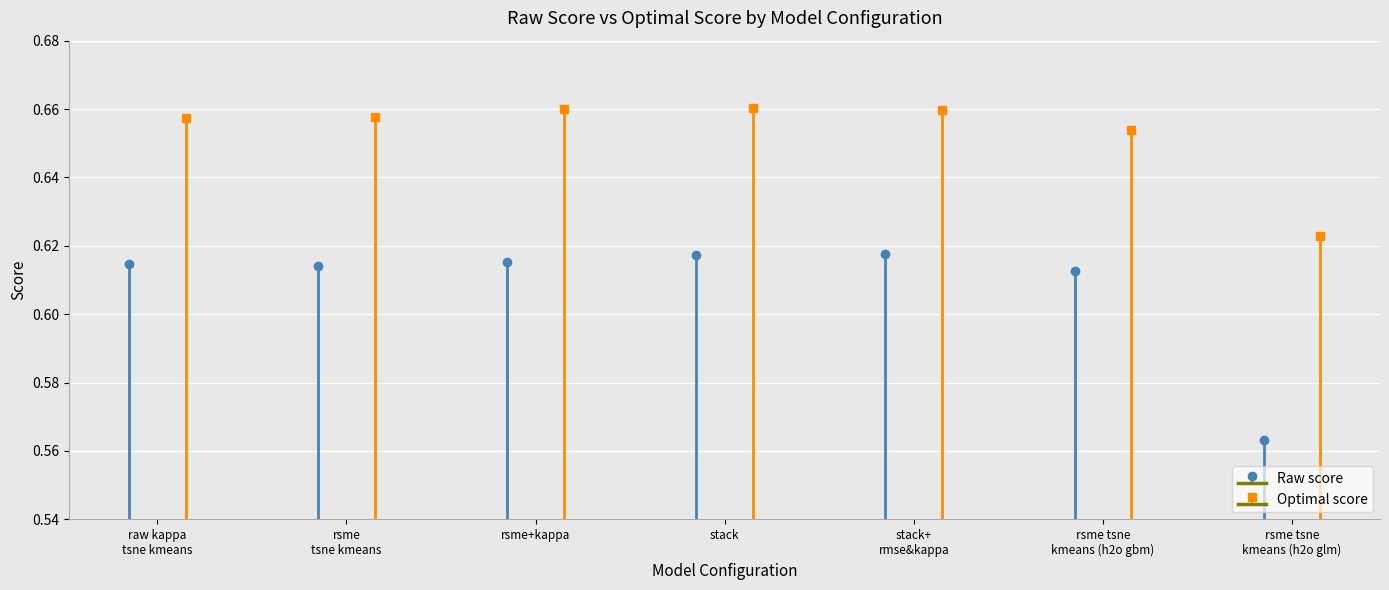

What is the label of the 4th bar from the right?

stack